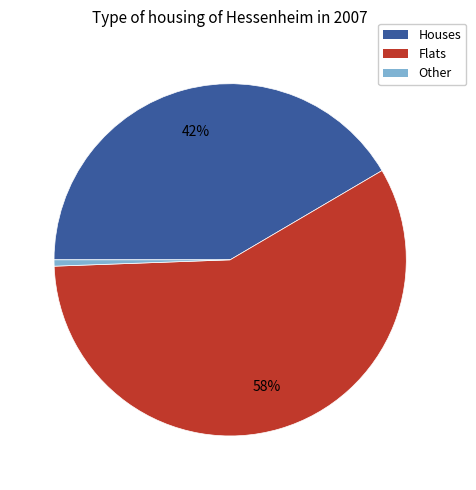

Count the number of slices in the pie.

3